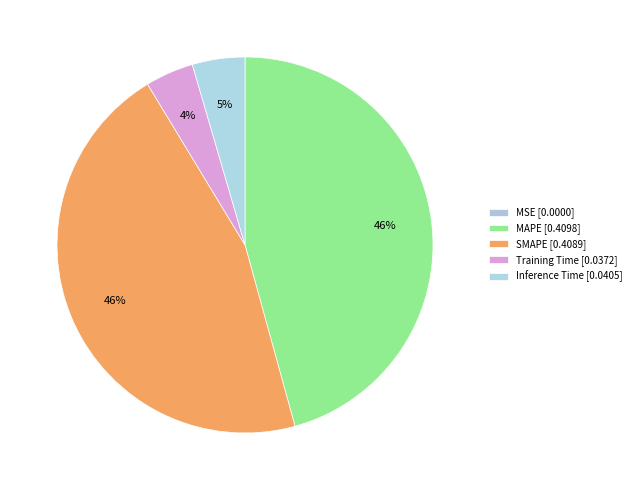

Does any single category account for the majority?

No